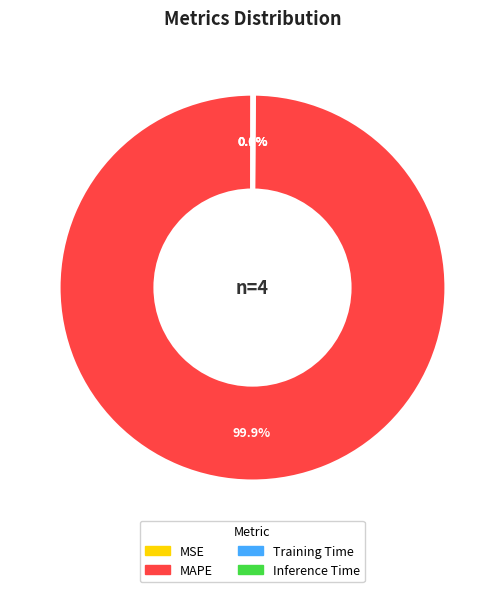

Is there a majority slice in this chart?

Yes